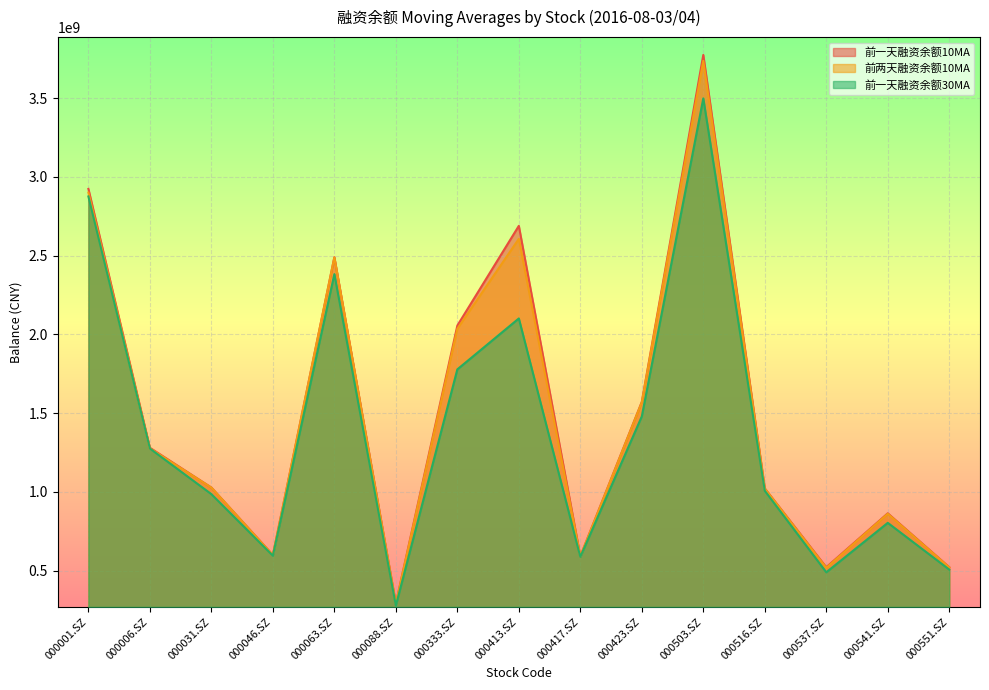

What is the label of the 6th point from the left?

000088.SZ